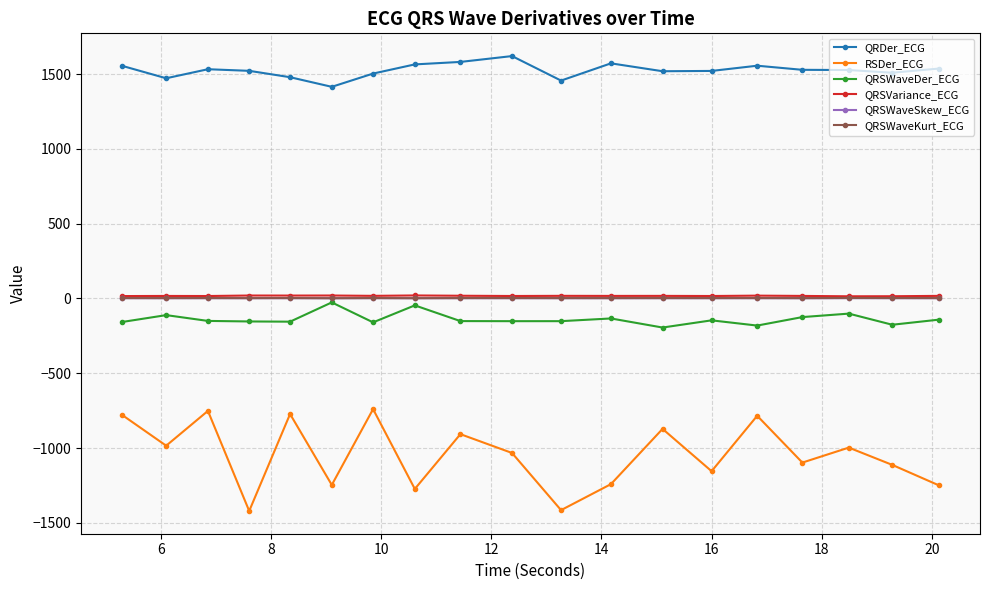

How many values in the QRSWaveKurt_ECG series exceed 2?

17